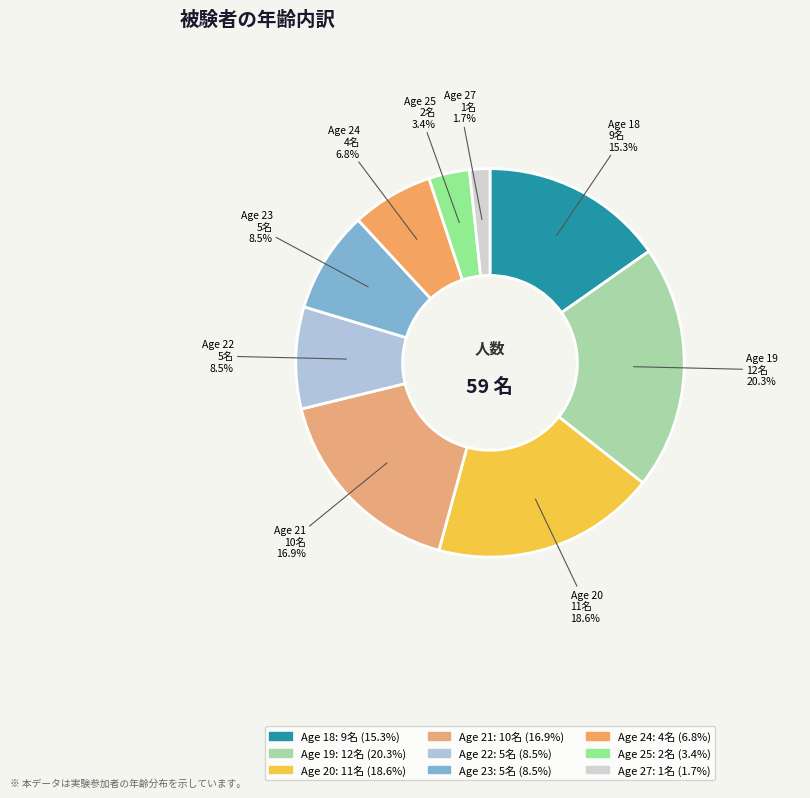

To the nearest percent, what is the difference between the largest and smallest slice percentages?

19%